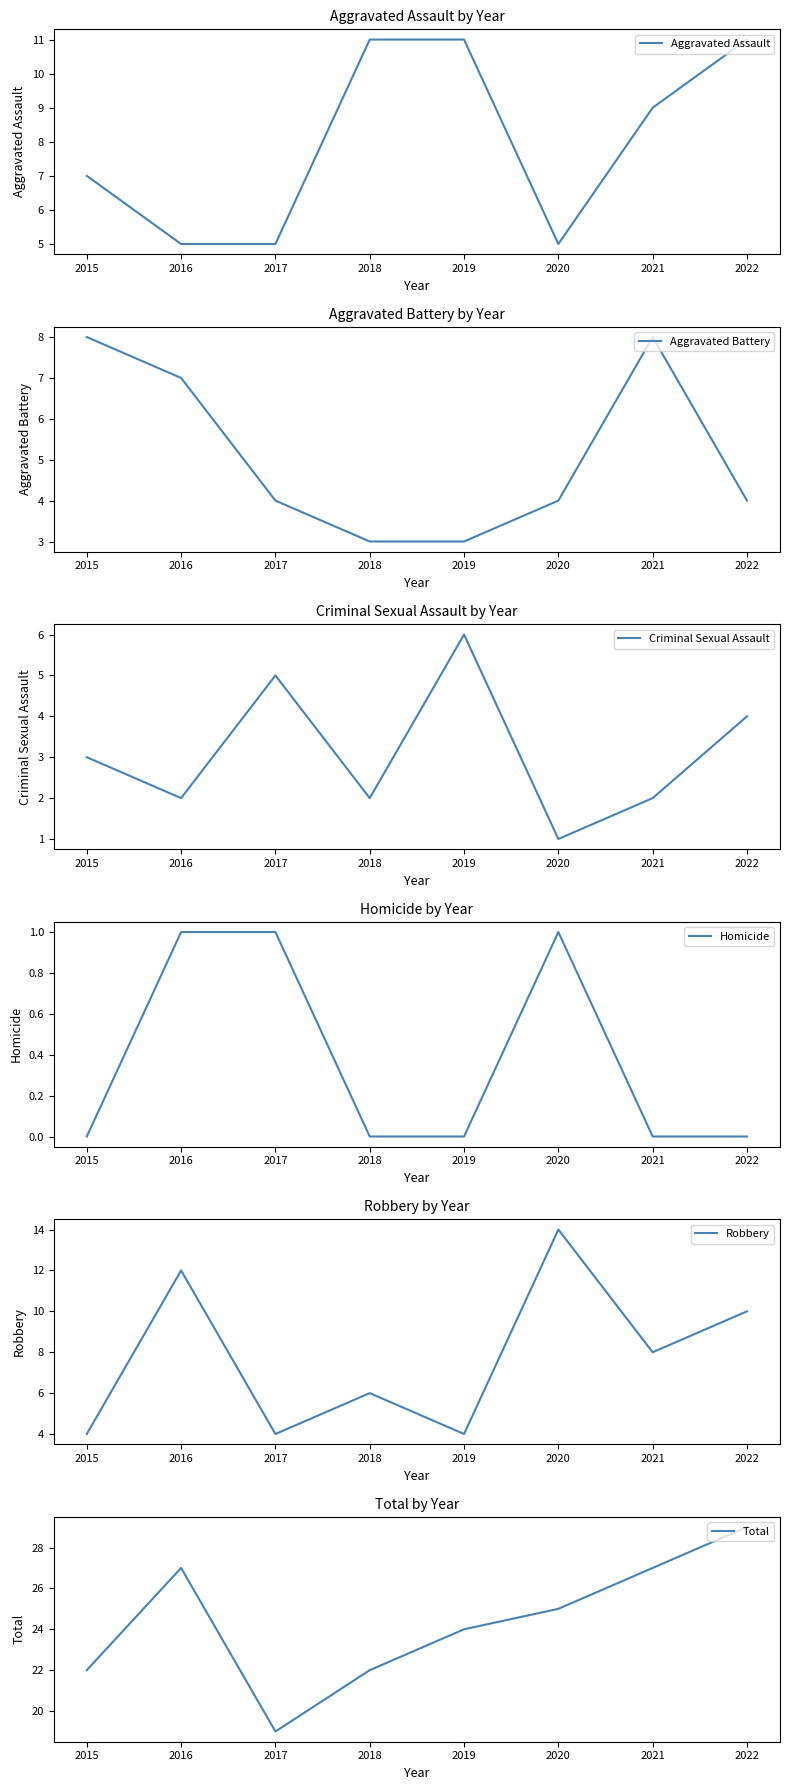

How many values in the Homicide series exceed 0?

3